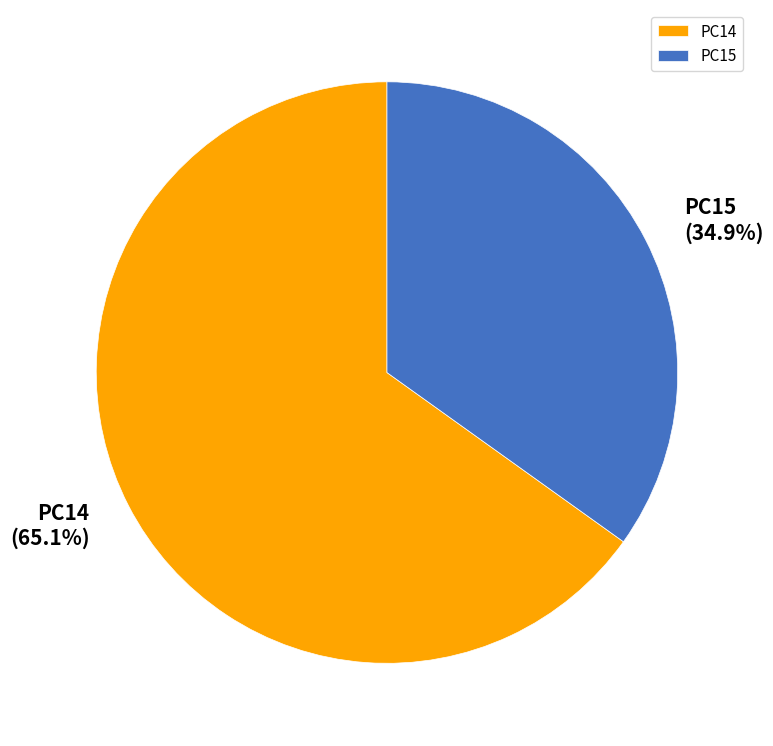

The PC15 slice represents 25% of the pie. True or false?

False